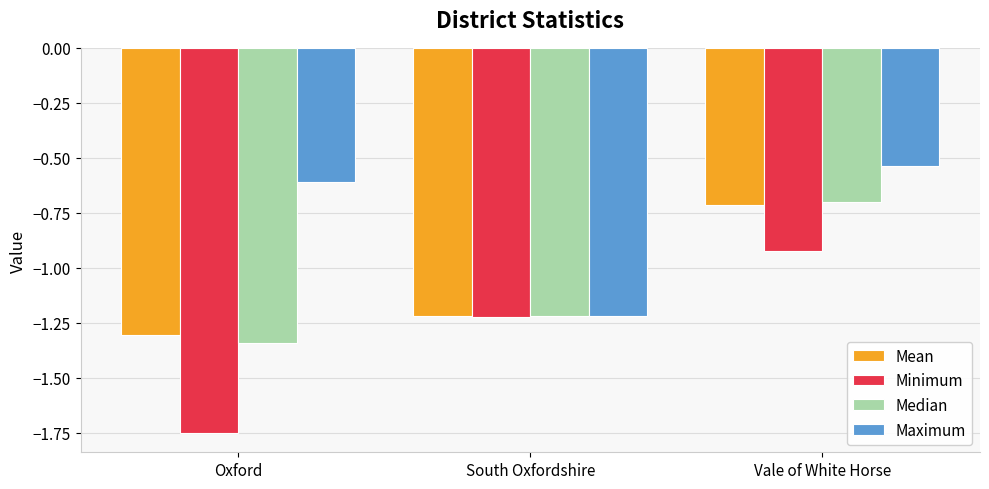

How many data points does each series have?

3